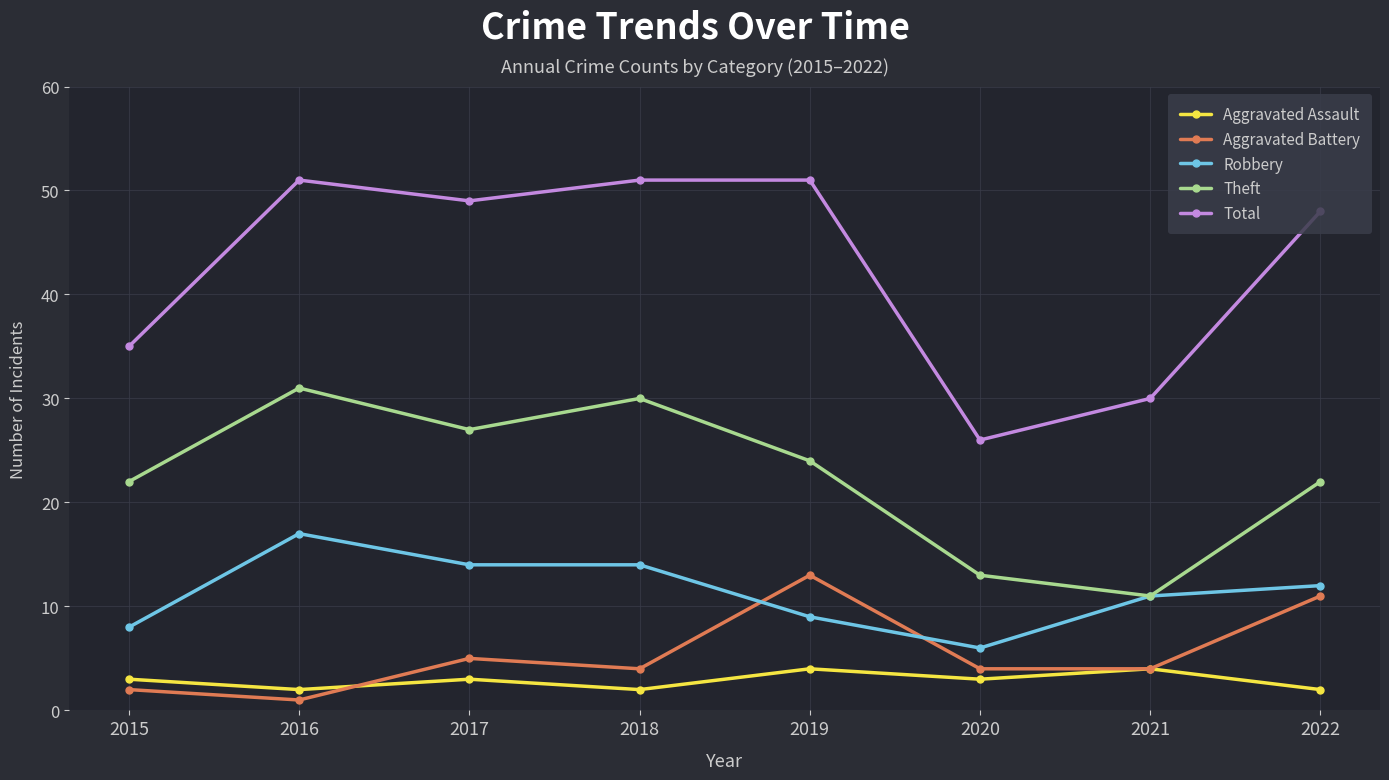

What is the spread (max minus min) of values at 2020?

23